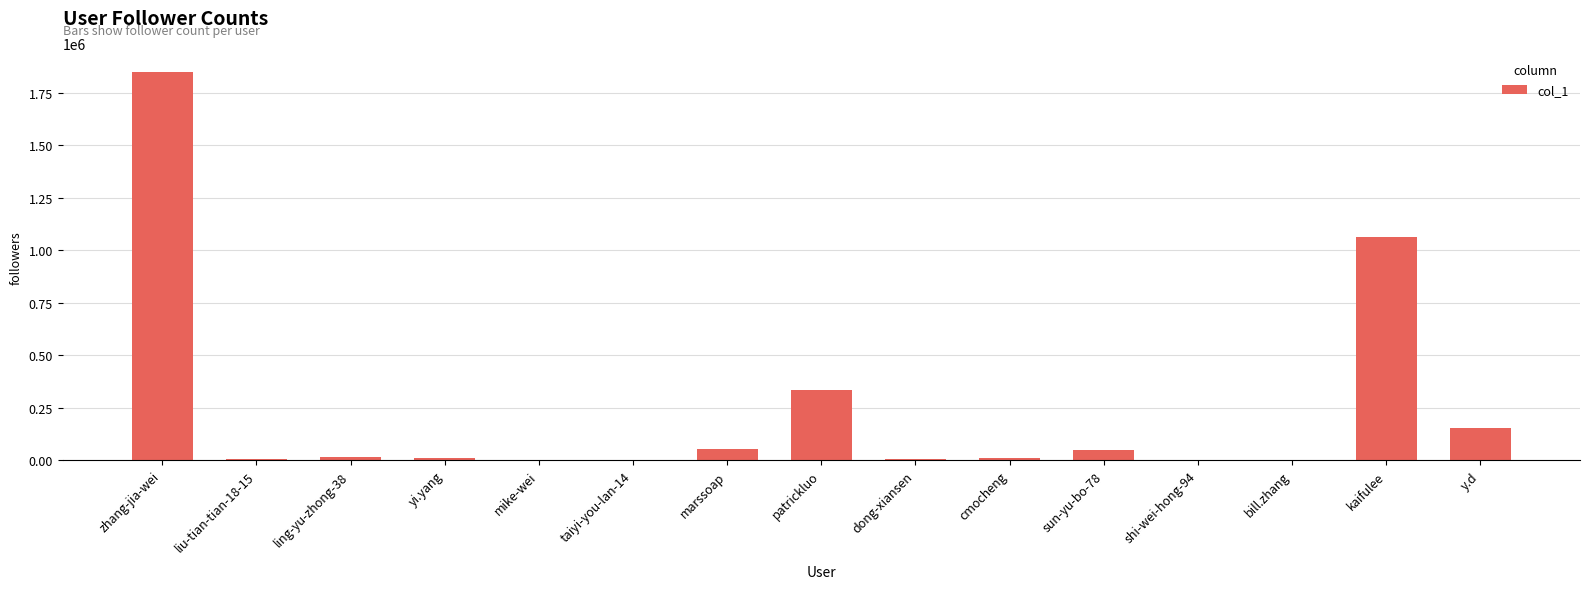

What is the maximum value shown in the chart?

1846484